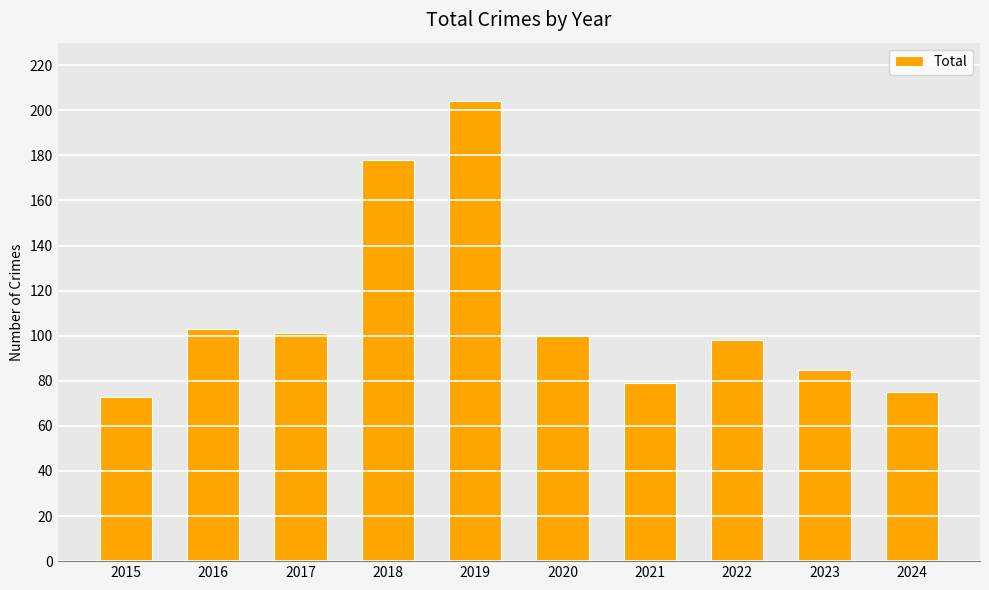

The chart shows a value of 73 at 2015. True or false?

True